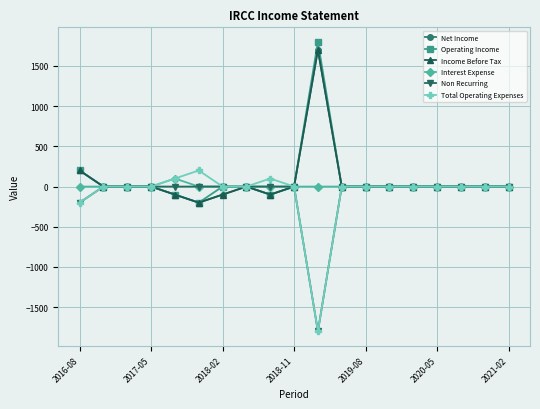

Is this an area chart (filled region under the line)?

No